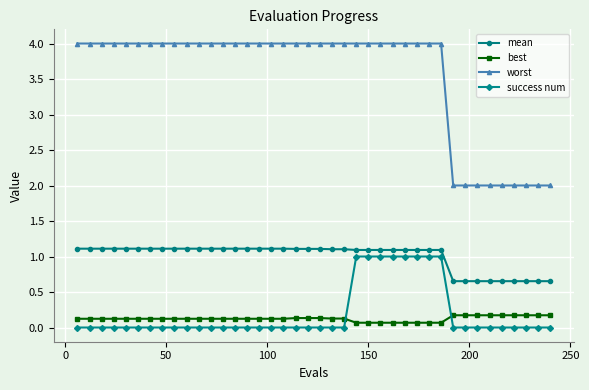

What is the value of the worst point at the 1st from the left?

4.0